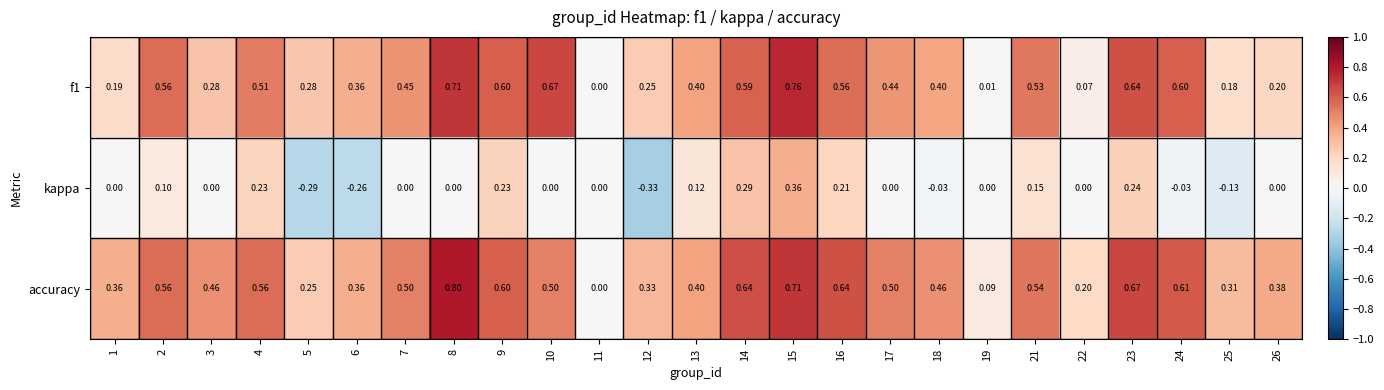

Which series changed the most between 6 and 15?

kappa